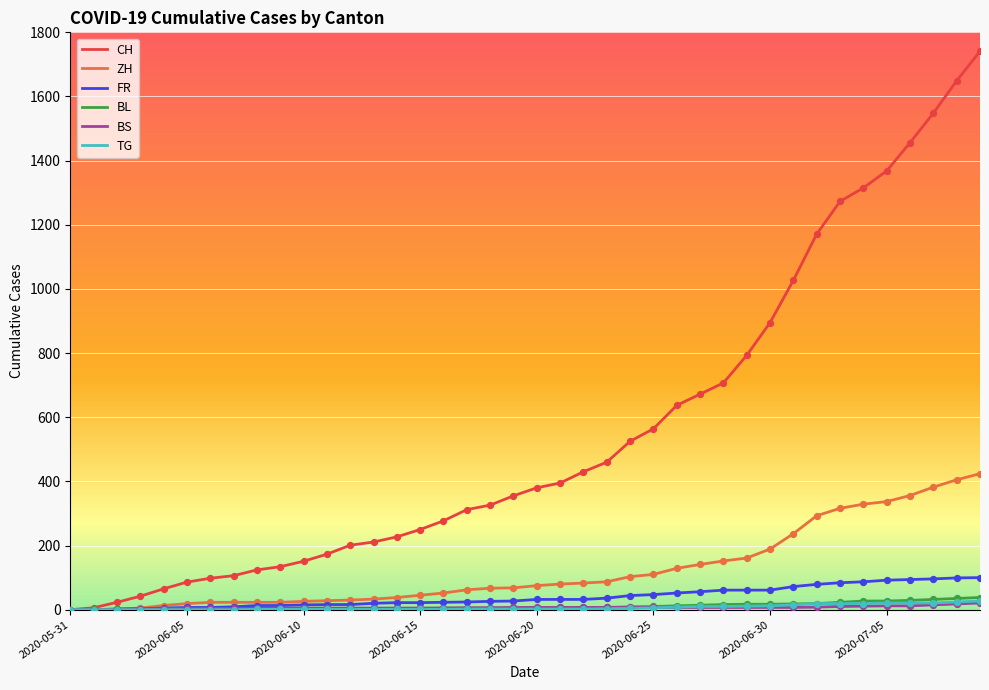

Which series has the largest range (max minus min)?

CH